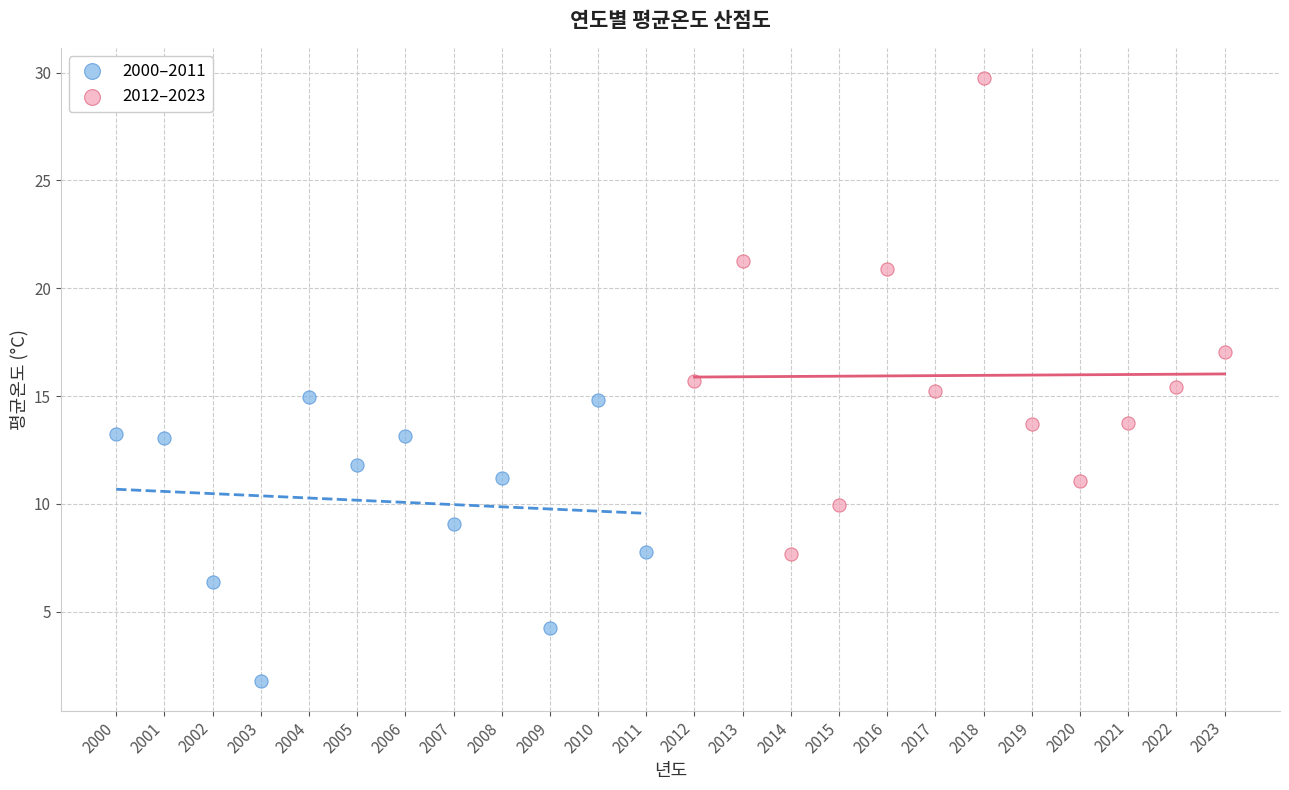

Which series reaches the minimum Y coordinate?

2000–2011